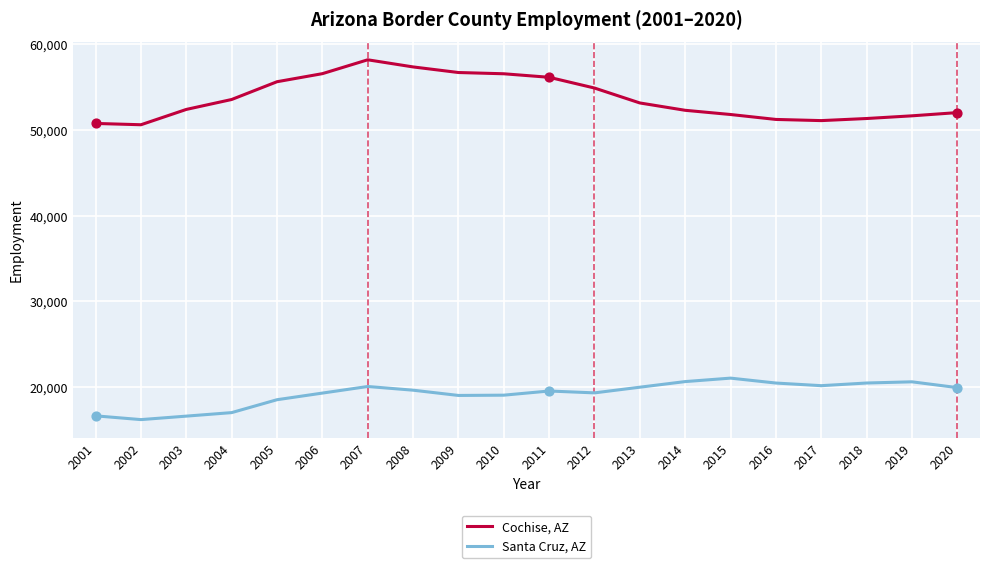

What are all the series names shown in the legend?

Cochise, AZ, Santa Cruz, AZ